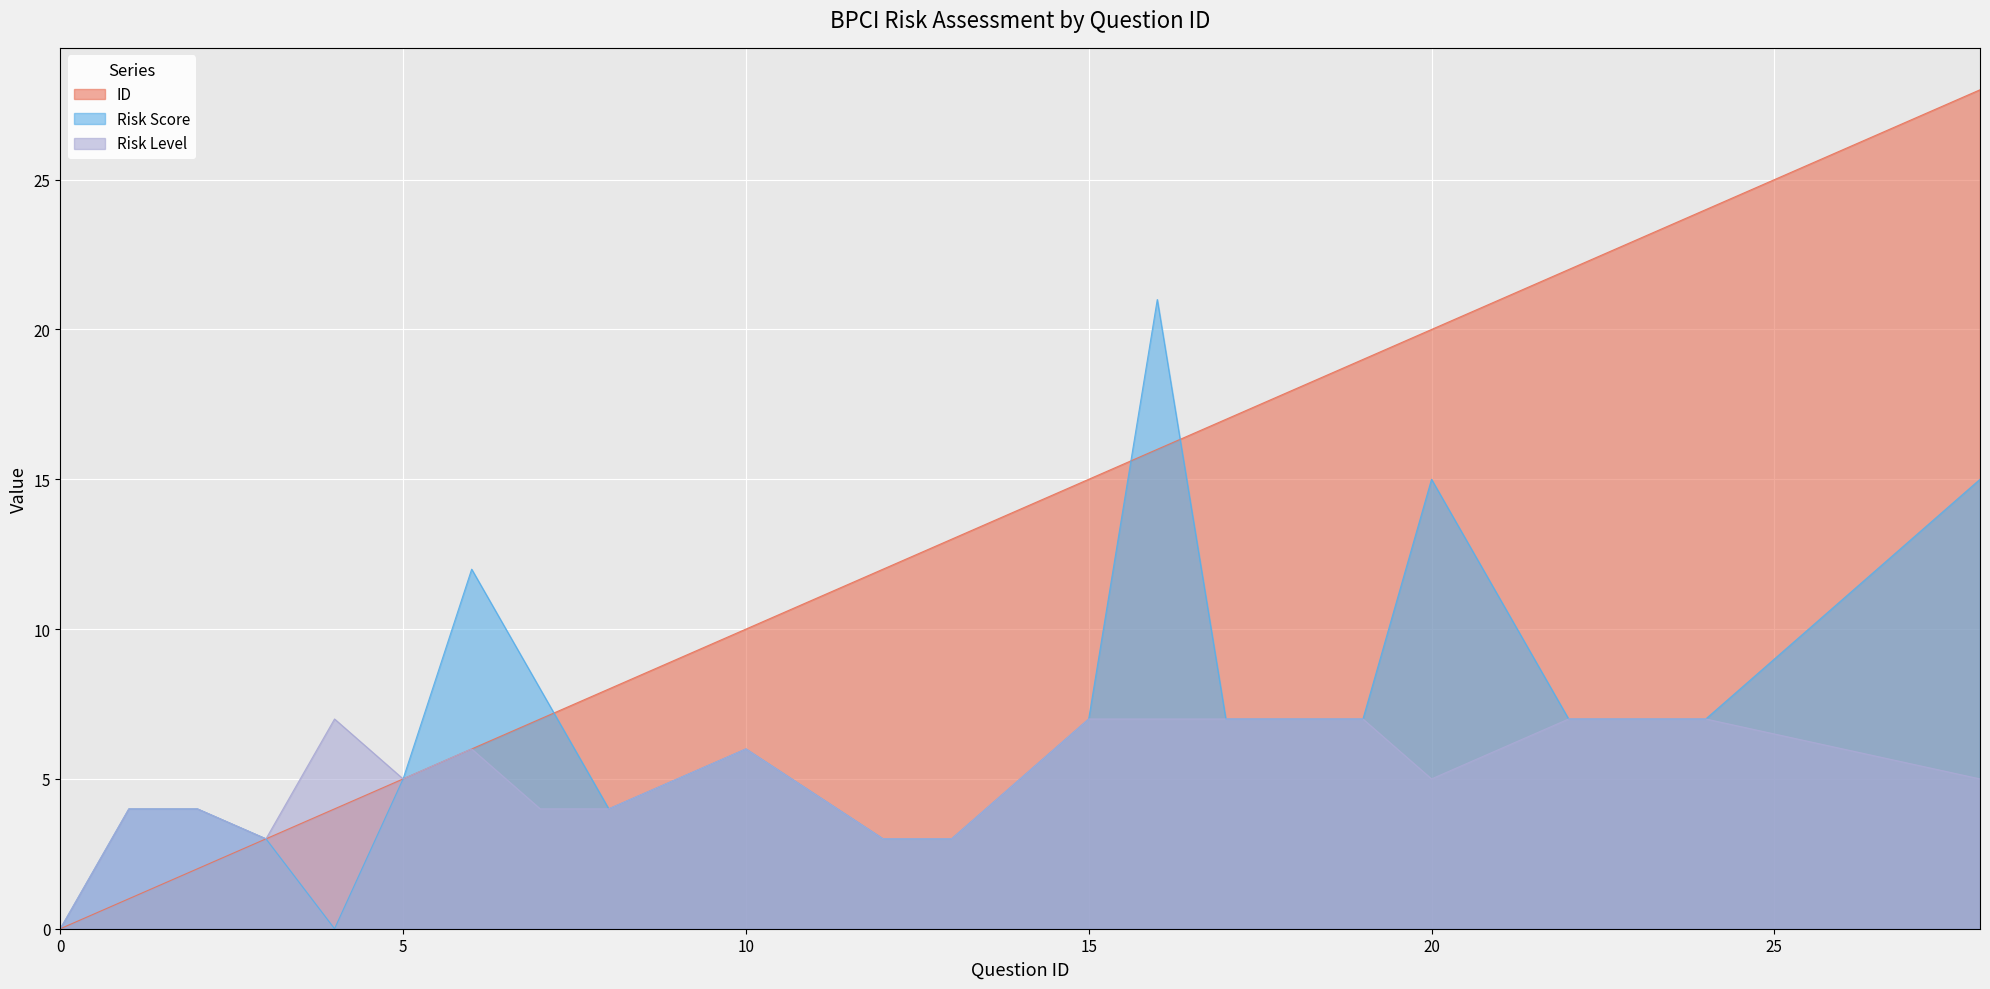

True or false: Risk Score has more than 1 points higher than both neighbors.

True